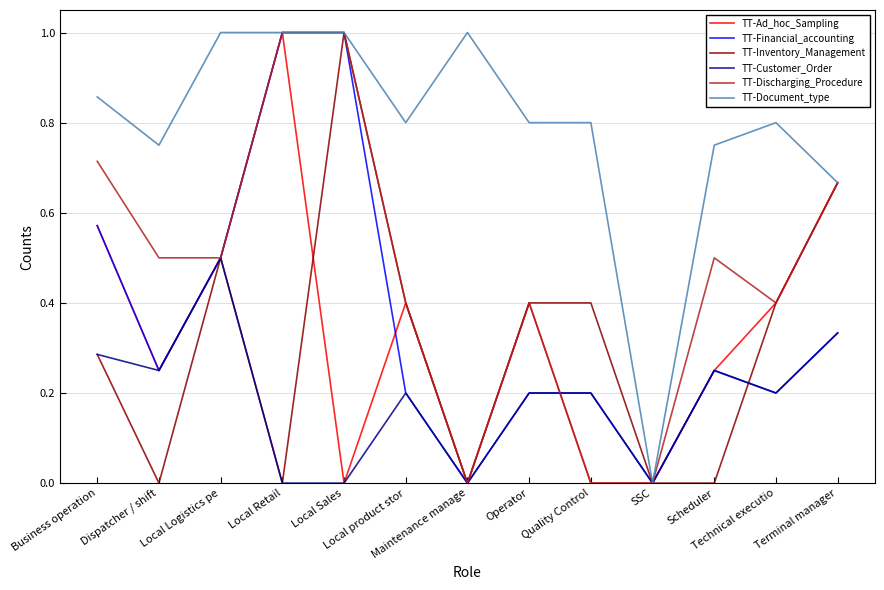

True or false: TT-Customer_Order has a value of 0.2 at Technical executio.

True